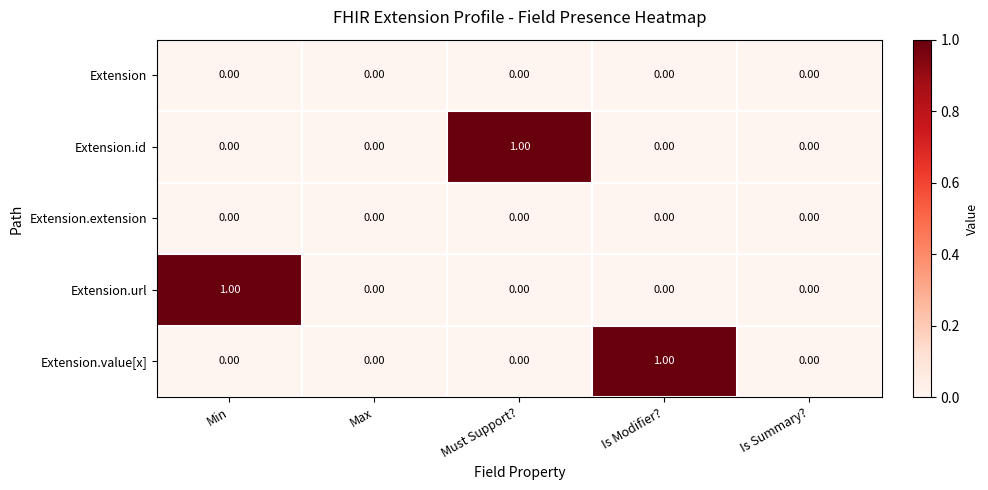

Reading left to right, list all the values displayed in this chart.

Extension: Min=0	Max=0	Must Support?=0	Is Modifier?=0	Is Summary?=0
Extension.id: Min=0	Max=0	Must Support?=1	Is Modifier?=0	Is Summary?=0
Extension.extension: Min=0	Max=0	Must Support?=0	Is Modifier?=0	Is Summary?=0
Extension.url: Min=1	Max=0	Must Support?=0	Is Modifier?=0	Is Summary?=0
Extension.value[x]: Min=0	Max=0	Must Support?=0	Is Modifier?=1	Is Summary?=0